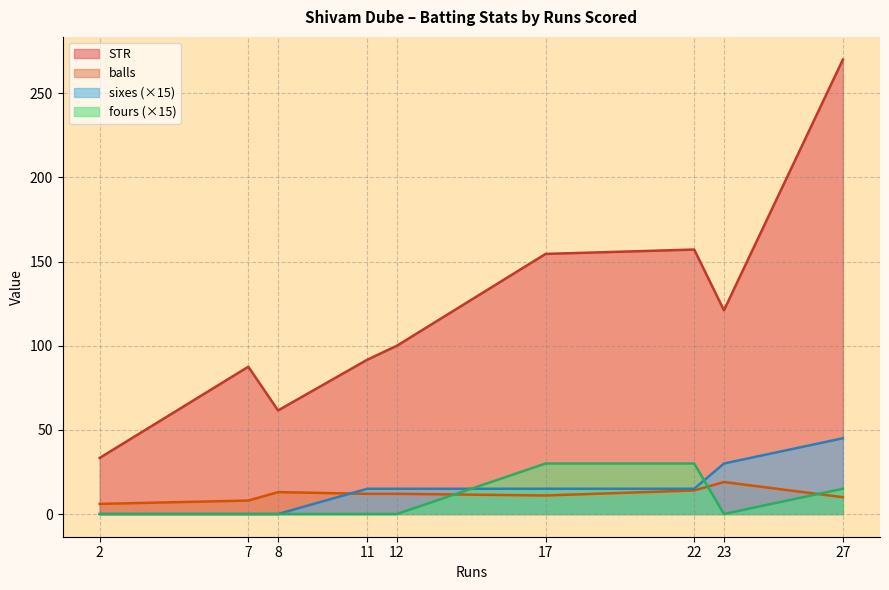

Between 27 and 23, which series saw the biggest shift?

STR